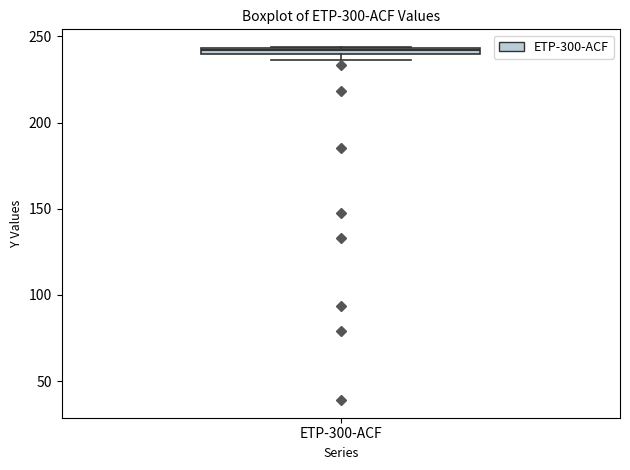

Where is the lower edge of the box for ETP-300-ACF on the y-axis? The values are not printed on the chart, so give them approximately, as read against the axis.

240